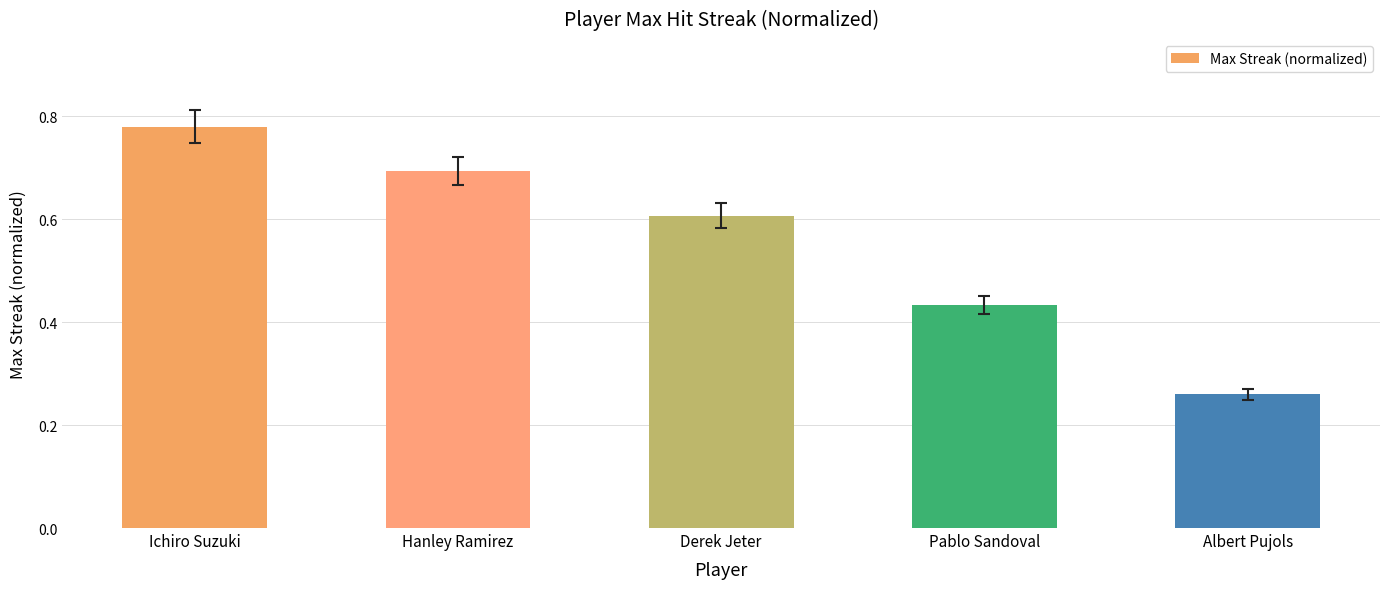

What is the label of the 1st bar from the left?

Ichiro Suzuki